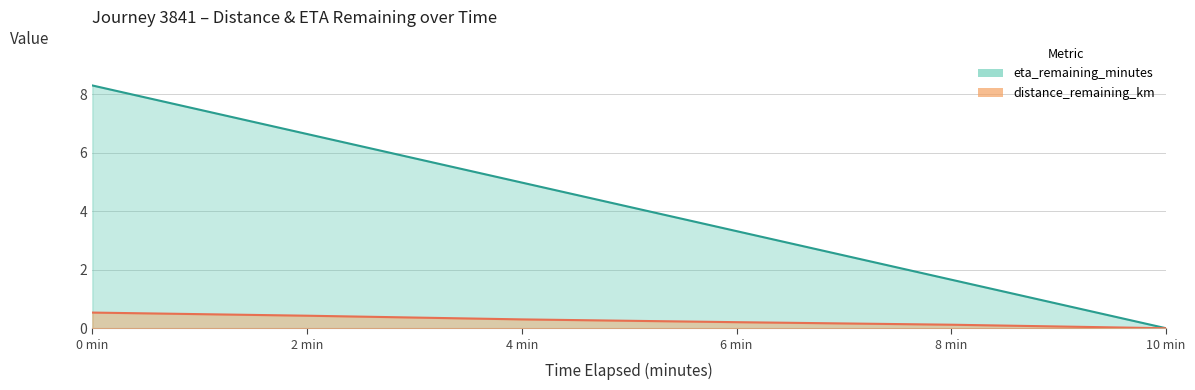

Reading left to right, what are all the values shown in this chart?

distance_remaining_km: 0.0=0.5	2.0=0.4	4.0=0.3	6.0=0.2	8.0=0.1	10.0=0.0
eta_remaining_minutes: 0.0=8.3	2.0=6.6	4.0=5.0	6.0=3.3	8.0=1.7	10.0=0.0